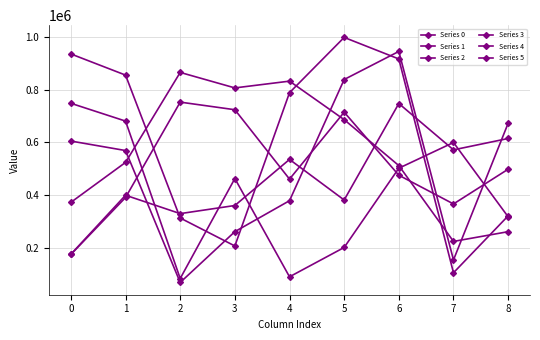

Is it true that Series 0 equals 317268 at 8?

True